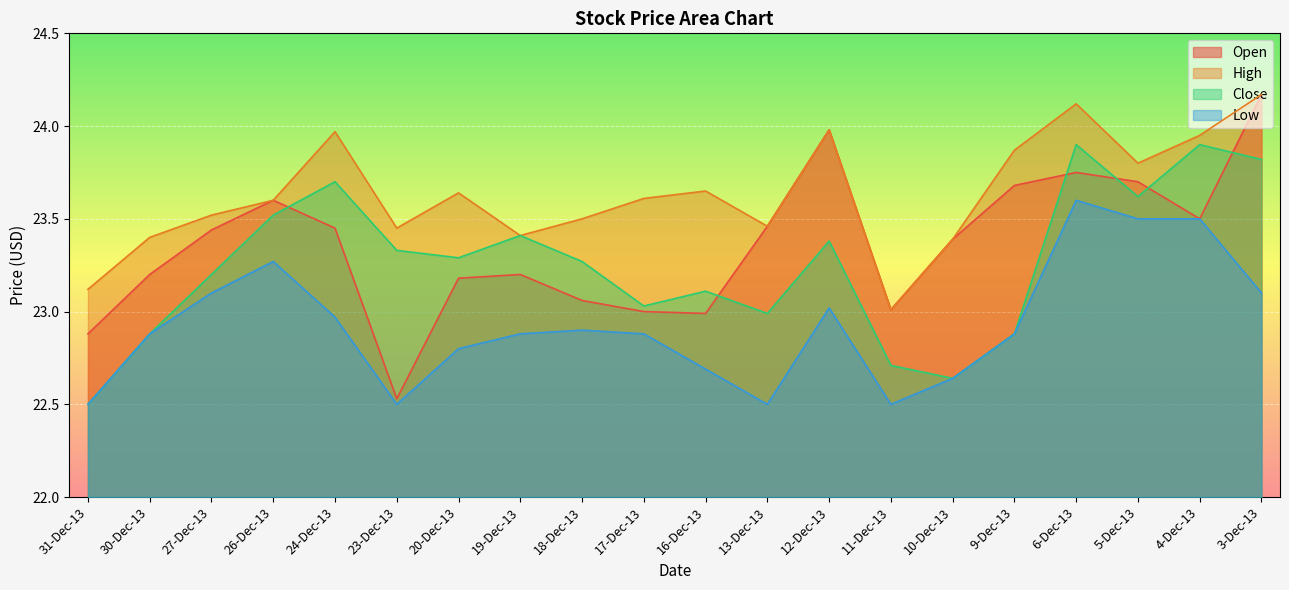

How many lines are shown in the chart?

4